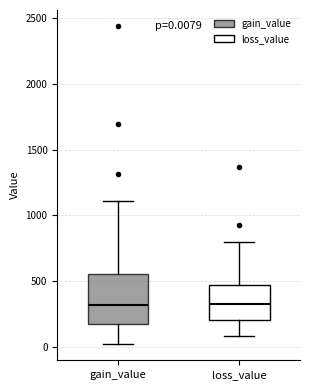

Which box is the tallest, from its lower edge to its upper edge?

gain_value